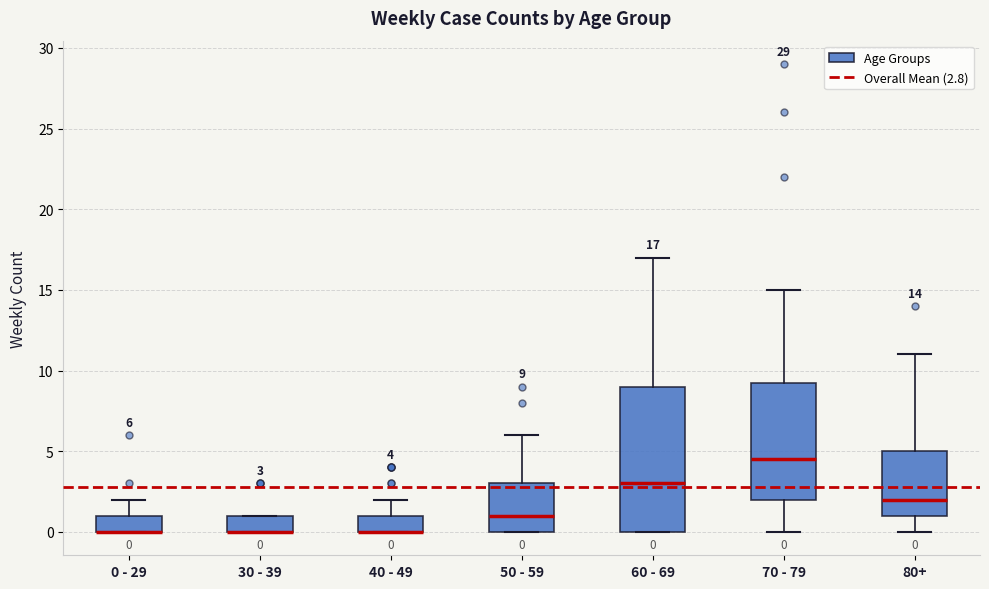

Which box is the tallest, from its lower edge to its upper edge?

60 - 69